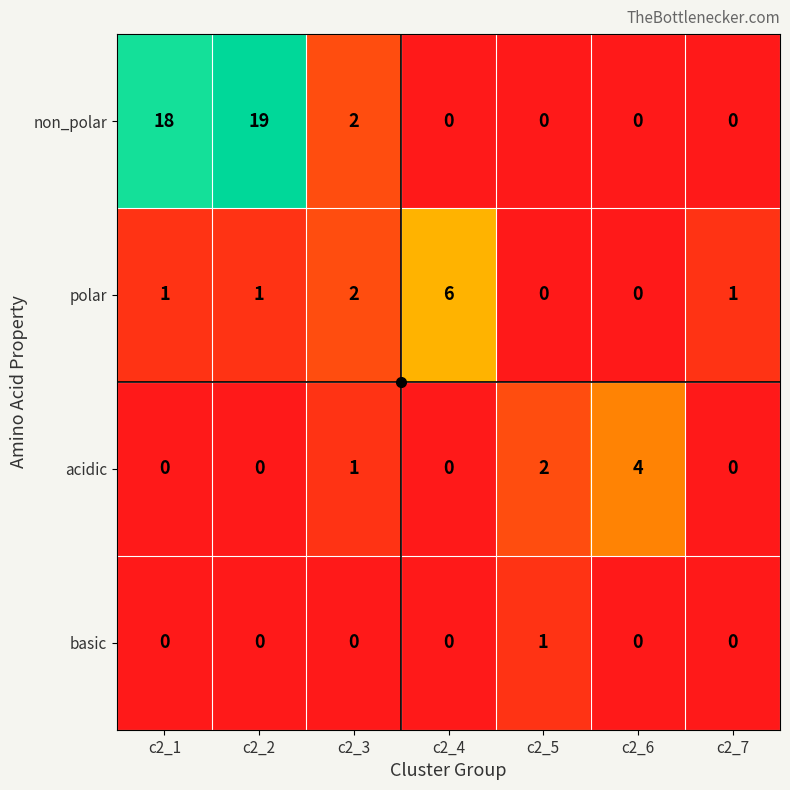

Rank the series by their maximum value, from highest to lowest.

non_polar, polar, acidic, basic